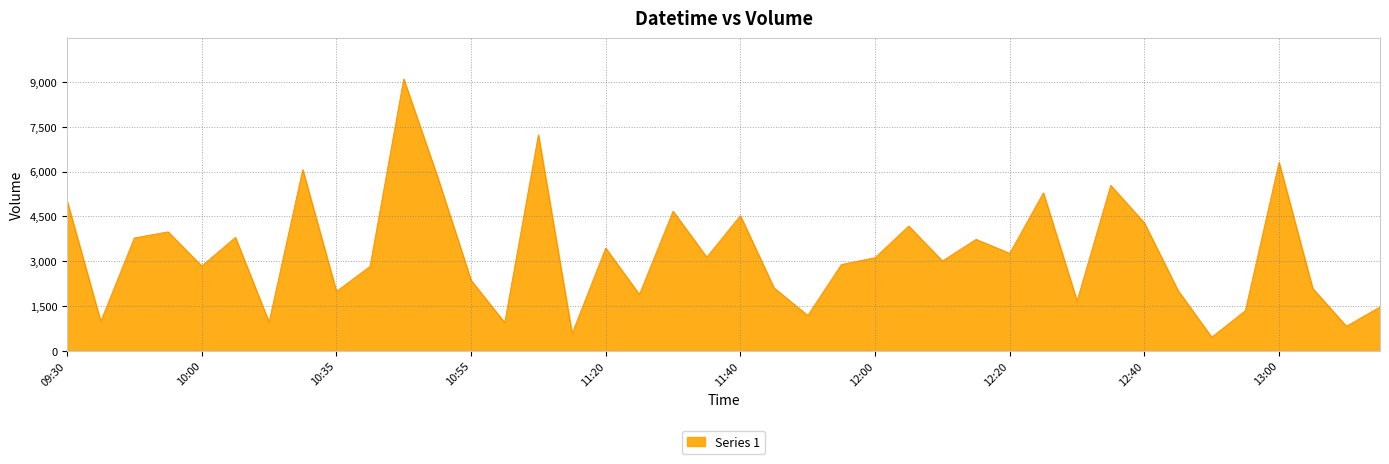

What is the sum of all values?

130785